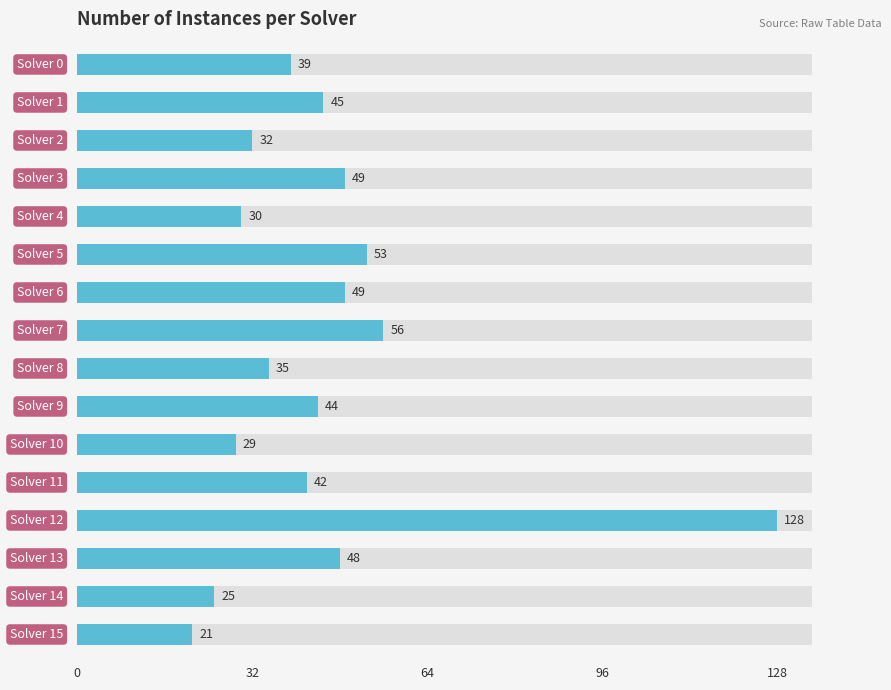

What position from the right is 32?

15